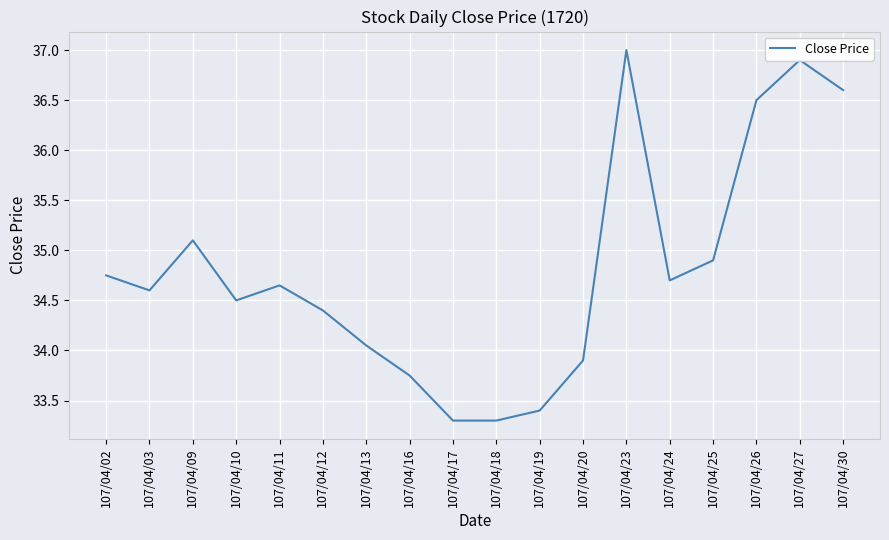

How many lines are shown in the chart?

1